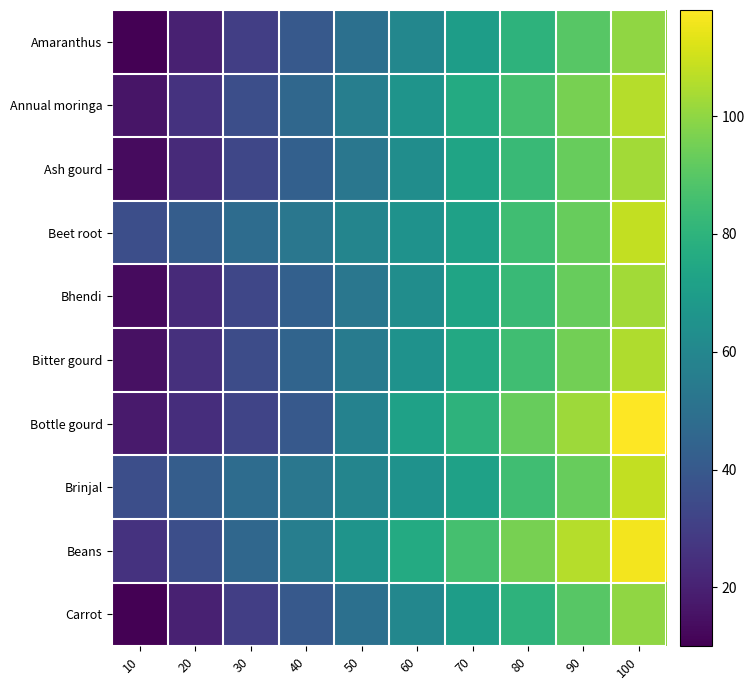

How many series are shown in this chart?

10